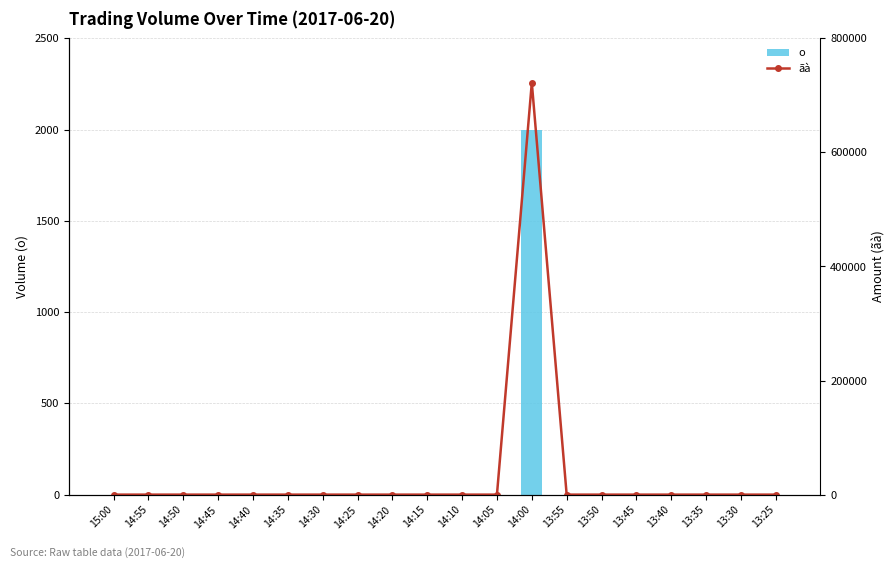

Between 15:00 and 14:10, which series saw the biggest shift?

o